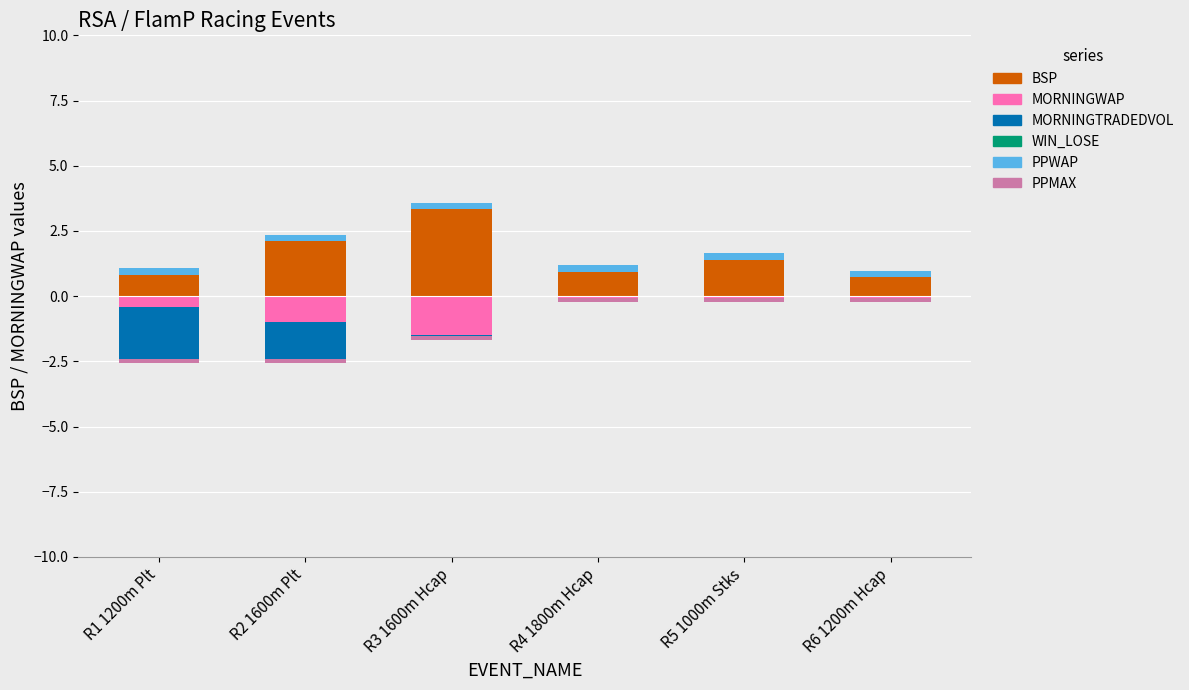

What is the spread (max minus min) of values at R1 1200m Plt?

2.8